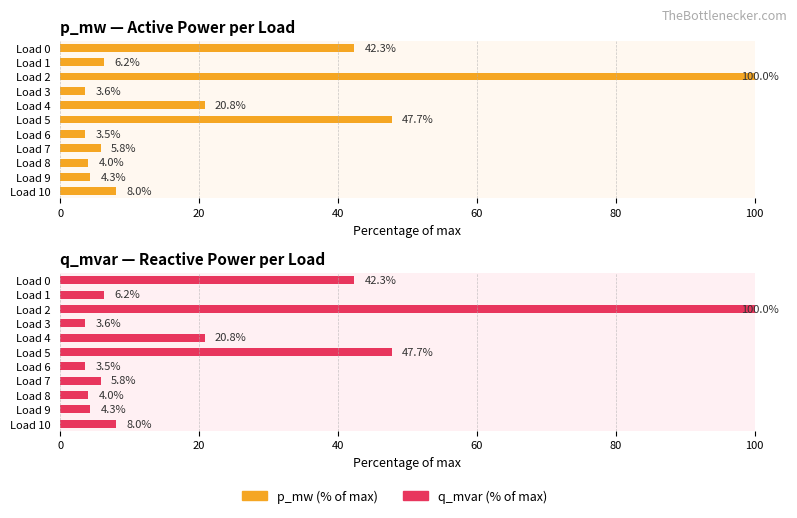

At which category does the chart reach its minimum across all series?

Load 6